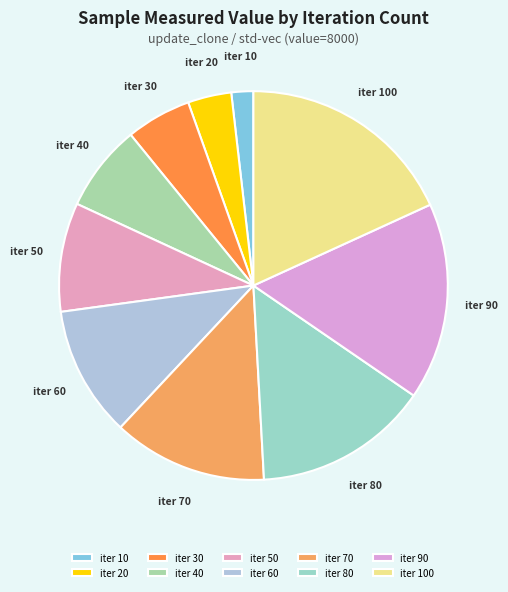

Rank the categories by value from highest to lowest.

iter 100, iter 90, iter 80, iter 70, iter 60, iter 50, iter 40, iter 30, iter 20, iter 10